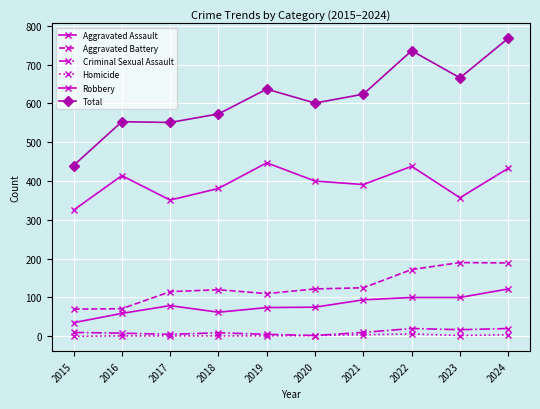

Between 2020 and 2022, which series saw the biggest shift?

Total